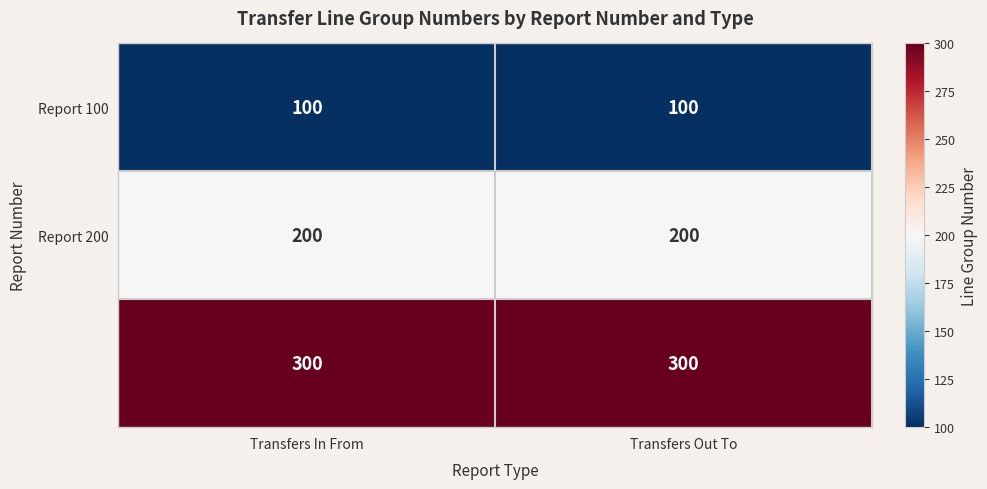

What is the minimum value shown in the chart?

100